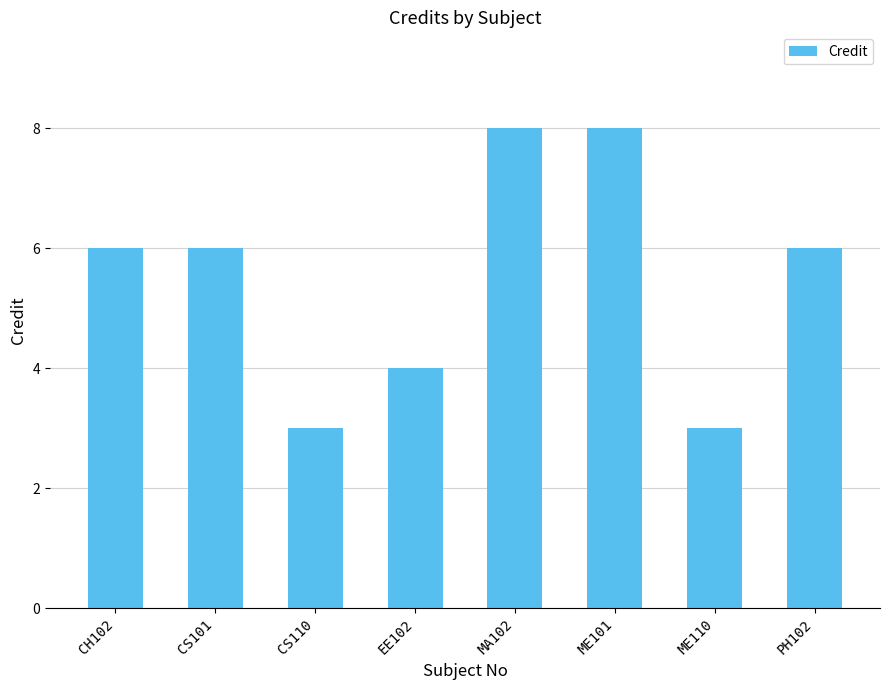

Which has a higher value, CS101 or CS110?

CS101